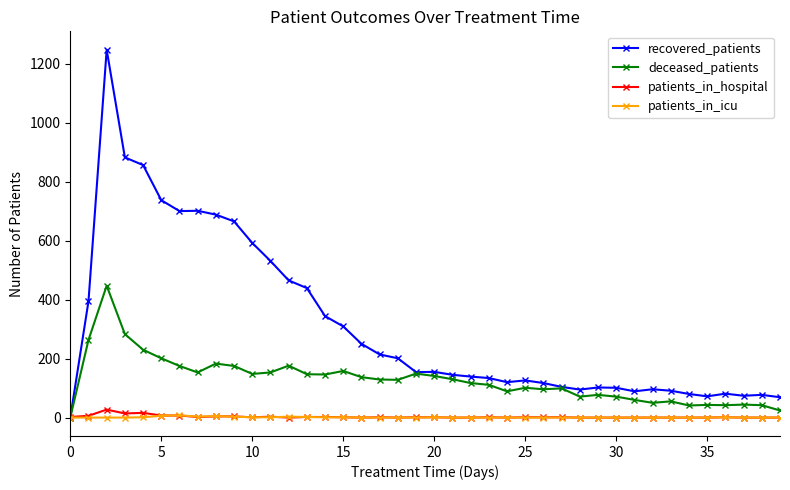

Which series has the largest total across all categories?

recovered_patients